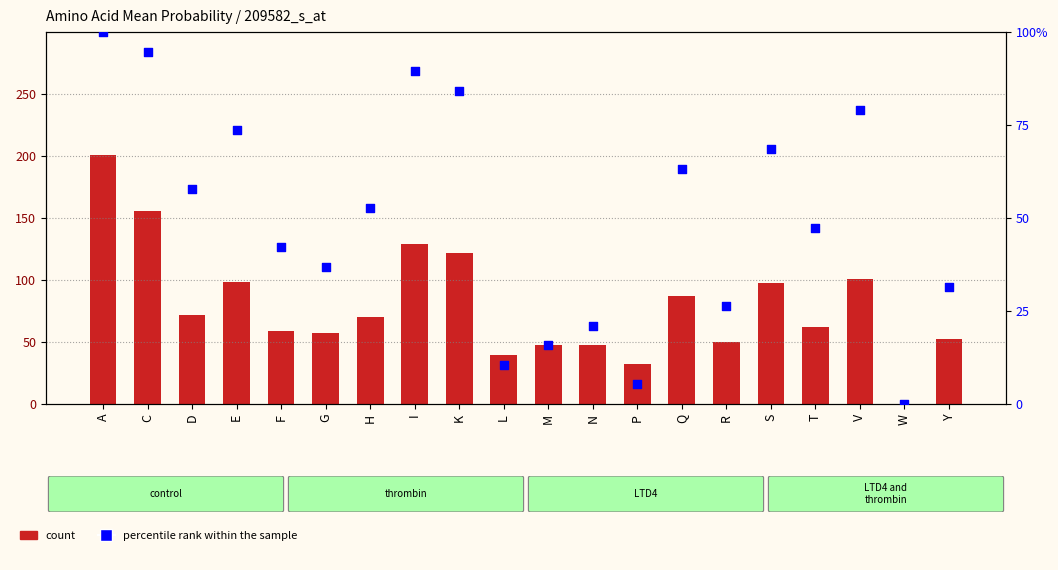

At which category is the sum across all series the highest?

A